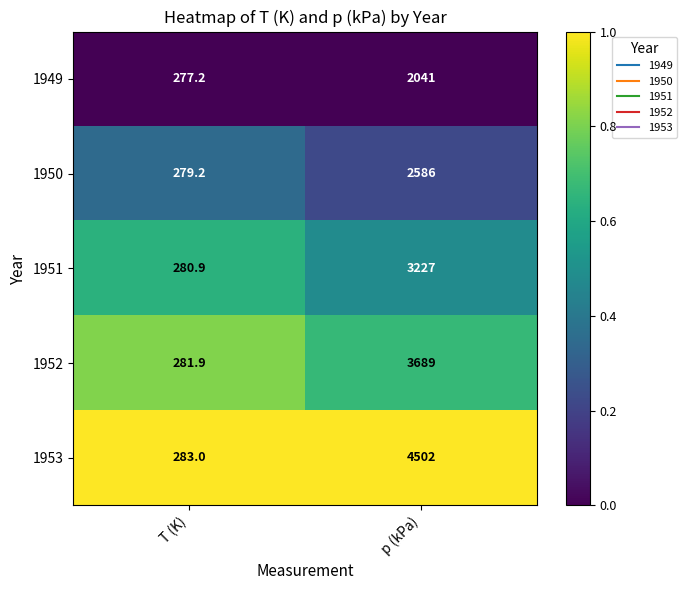

Which series has the largest total across all categories?

1953